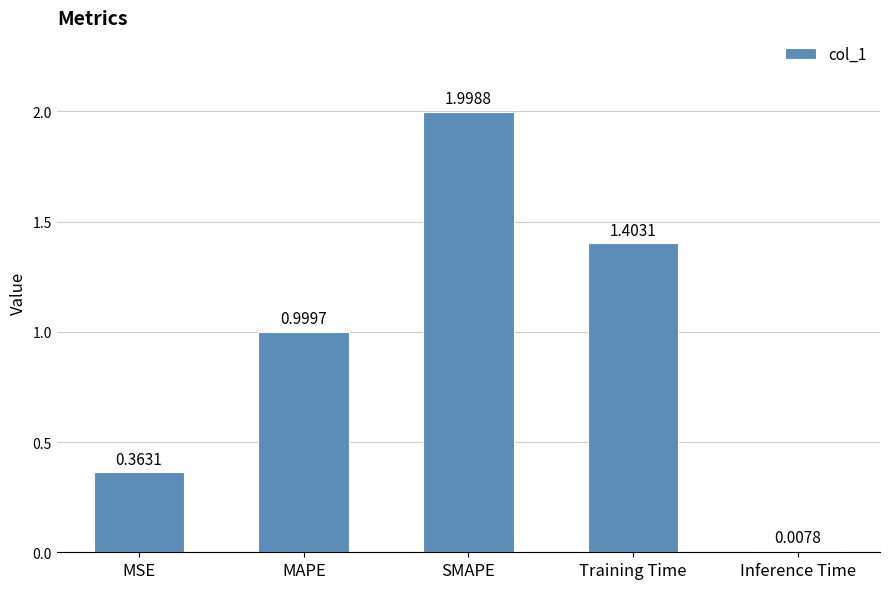

Are the bars grouped side by side (vs. stacked)?

No